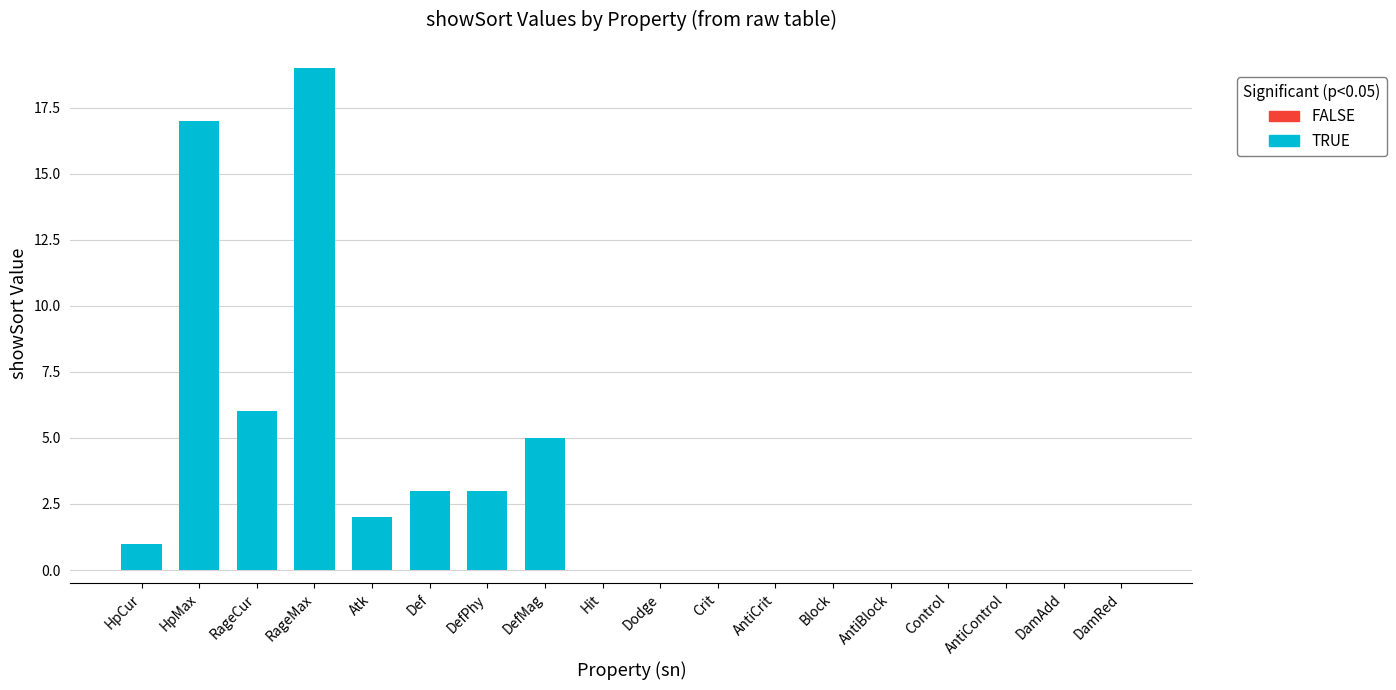

What is the sum of all values?

56